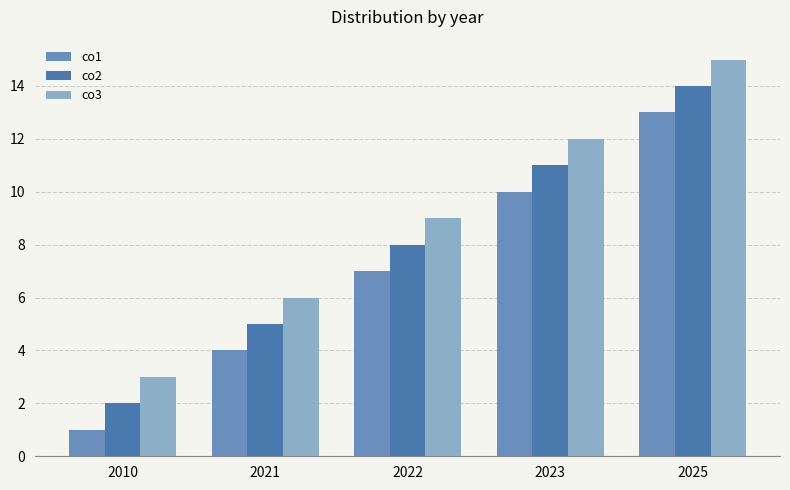

What is the approximate value of co1 at 2025?

13